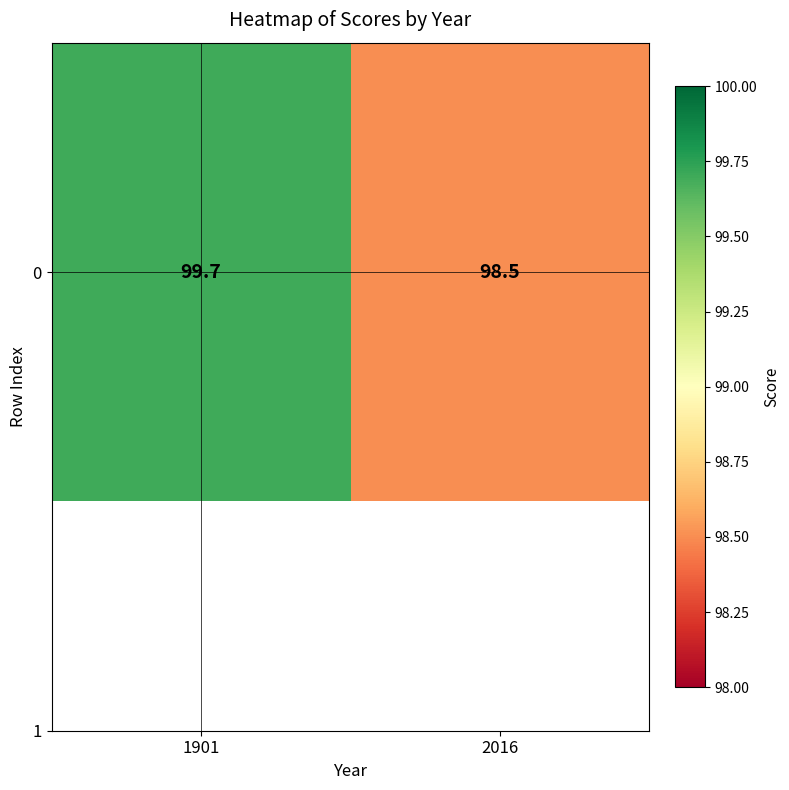

Is it true that the value at 1901 is 99.7?

True